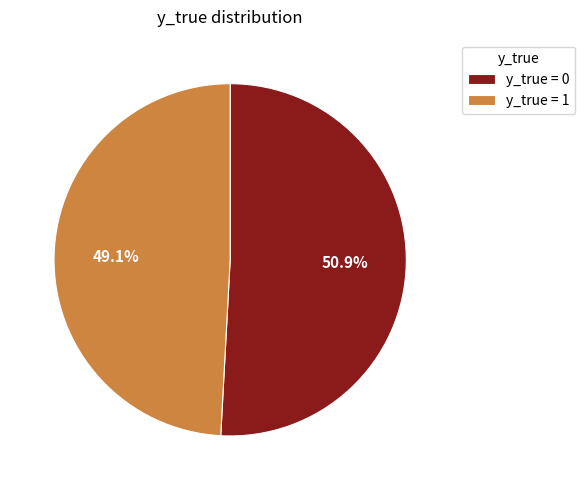

What percentage is NOT represented by y_true = 0?

49.1%